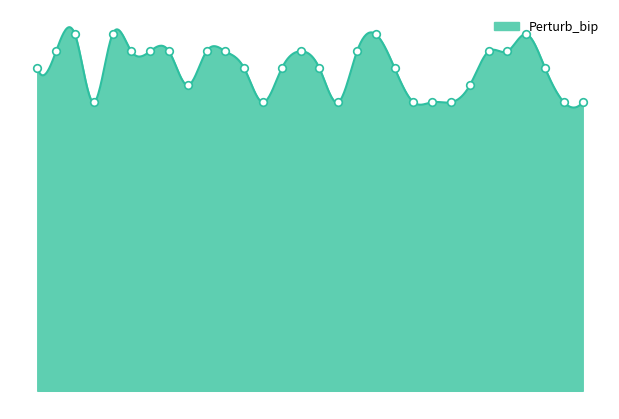

Between 17 and 2, which is larger?

2